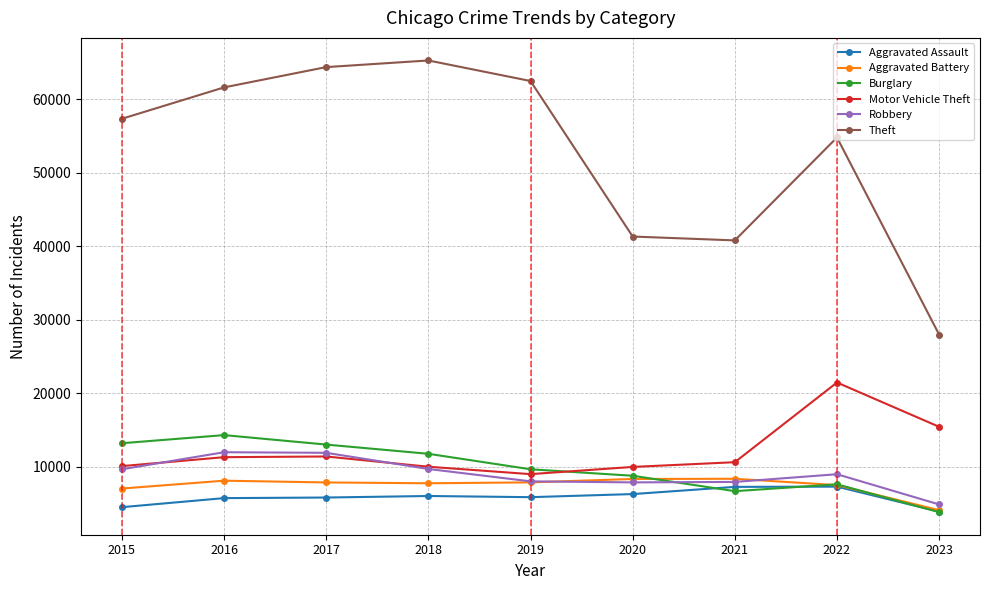

What is the sum of all Aggravated Assault values?

52478